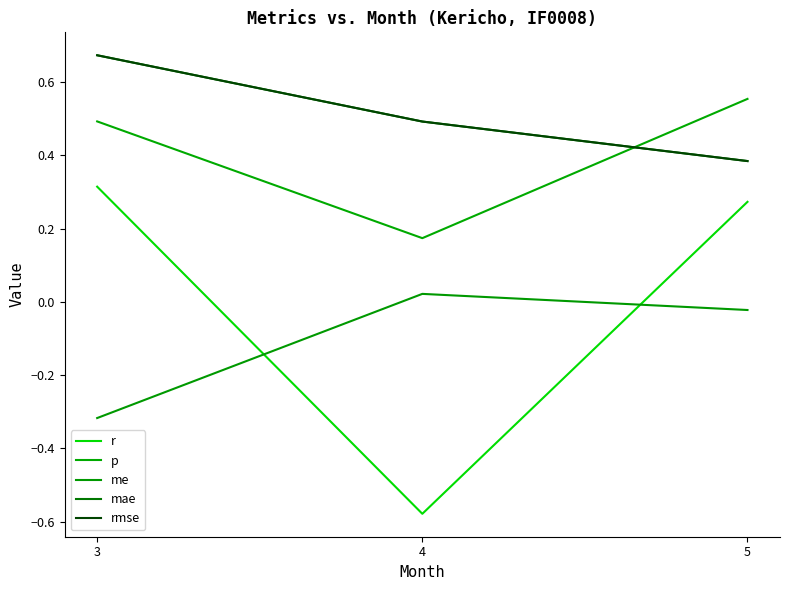

Does the chart display data point markers on the line(s)?

No